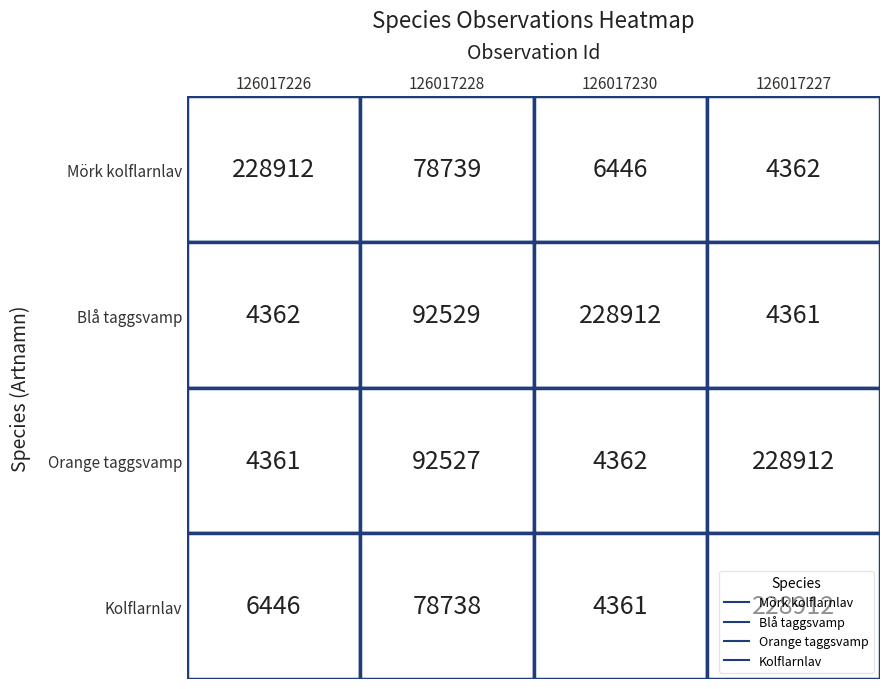

Which category has the lowest value in the Mörk kolflarnlav series?

126017227